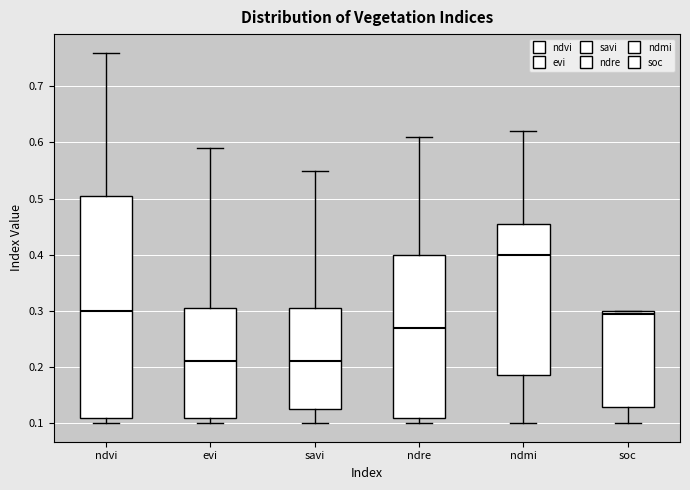

Reading left to right, read every box against the y-axis: the position of its median line, the range the box covers, and the ends of its whiskers. The values are not printed on the chart, so give them approximately, as read against the axis.

ndvi: median 0.30, box 0.11 to 0.51, whiskers 0.10 to 0.76
evi: median 0.21, box 0.11 to 0.31, whiskers 0.10 to 0.59
savi: median 0.21, box 0.13 to 0.31, whiskers 0.10 to 0.55
ndre: median 0.27, box 0.11 to 0.40, whiskers 0.10 to 0.61
ndmi: median 0.40, box 0.19 to 0.46, whiskers 0.10 to 0.62
soc: median 0.29, box 0.13 to 0.30, whiskers 0.10 to 0.30